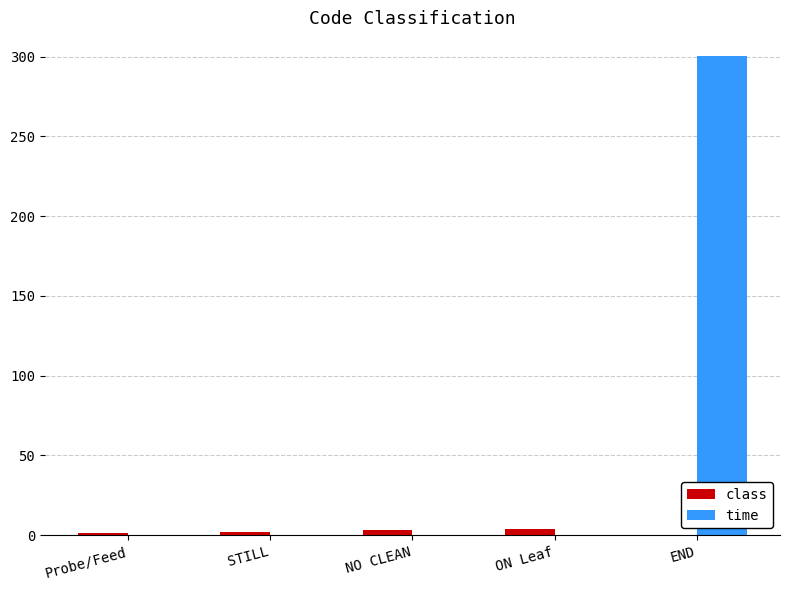

Is it true that time equals -129.0 at Probe/Feed?

False